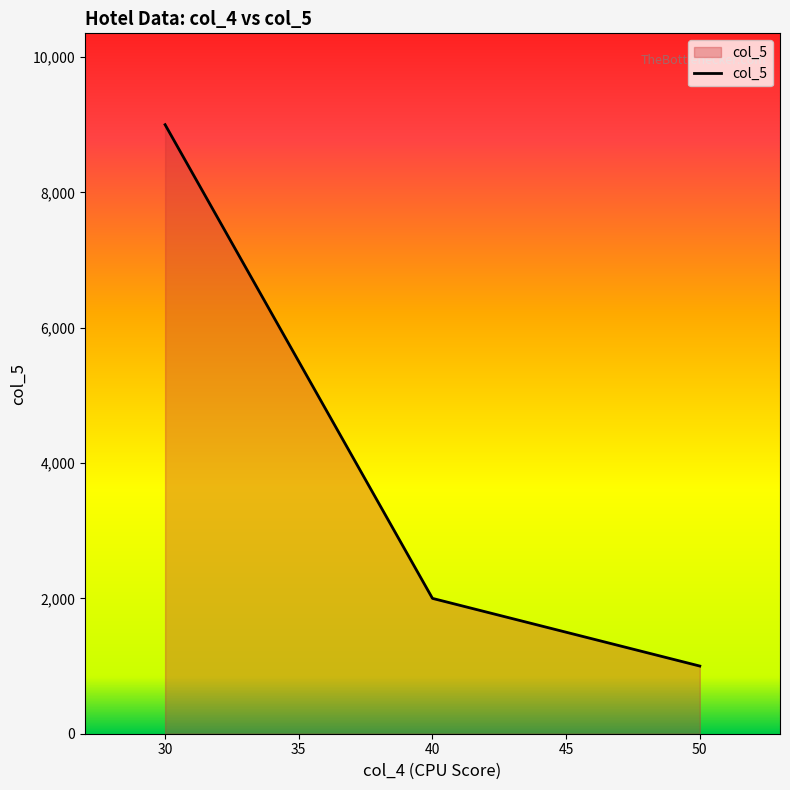

Count the number of data series in this chart.

1